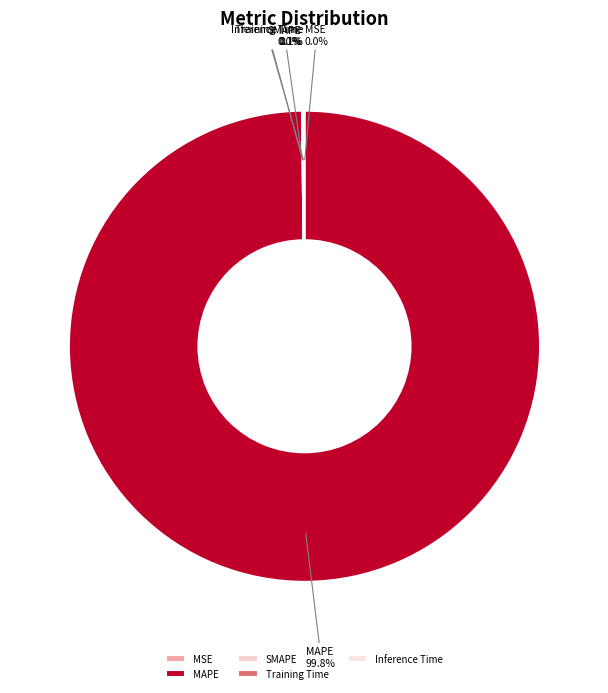

To the nearest percent, what is the difference between the largest and smallest slice percentages?

100%